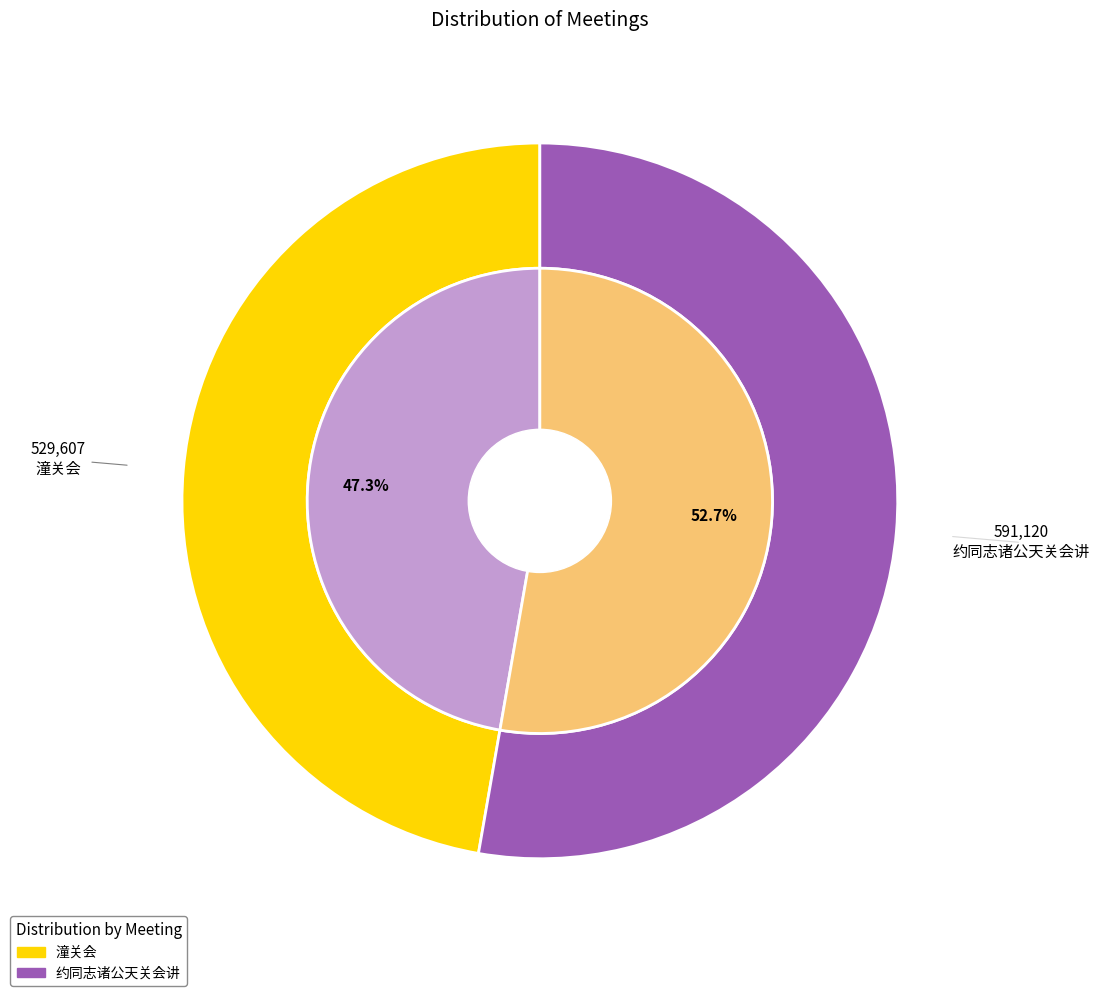

To the nearest percent, what is the average slice percentage?

50%